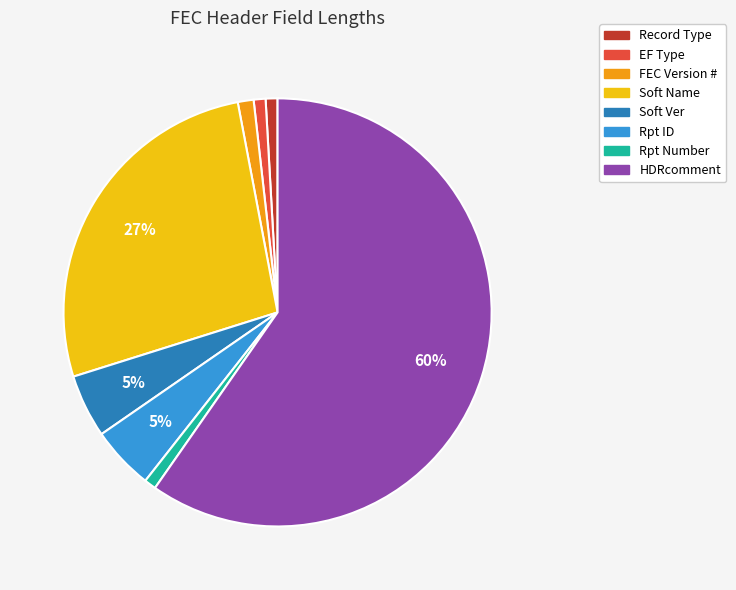

Which has a higher value, Record Type or HDRcomment?

HDRcomment